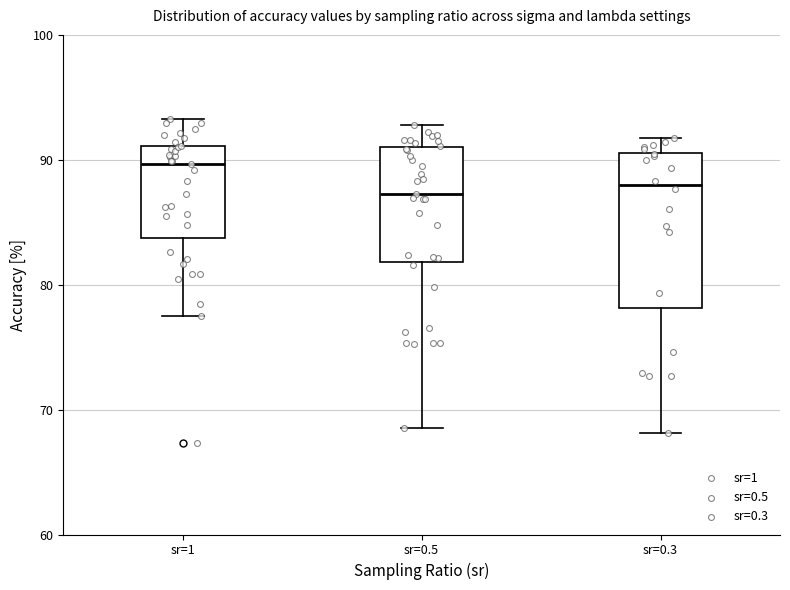

Reading left to right, read every box against the y-axis: the position of its median line, the range the box covers, and the ends of its whiskers. The values are not printed on the chart, so give them approximately, as read against the axis.

sr=1: median 90, box 84 to 91, whiskers 77 to 93
sr=0.5: median 87, box 82 to 91, whiskers 69 to 93
sr=0.3: median 88, box 78 to 91, whiskers 68 to 92